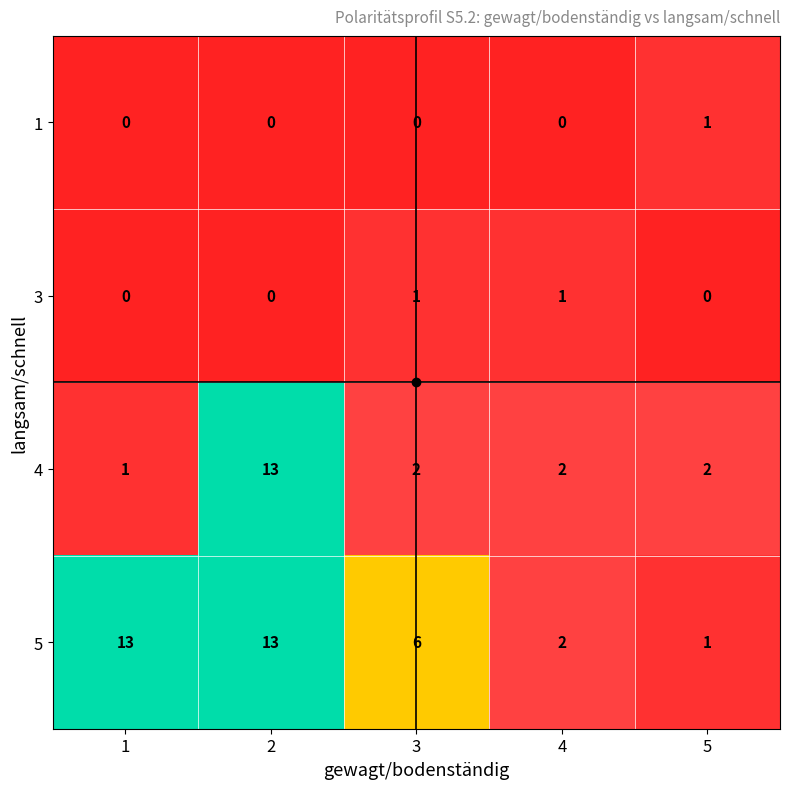

How many data points does each series have?

5